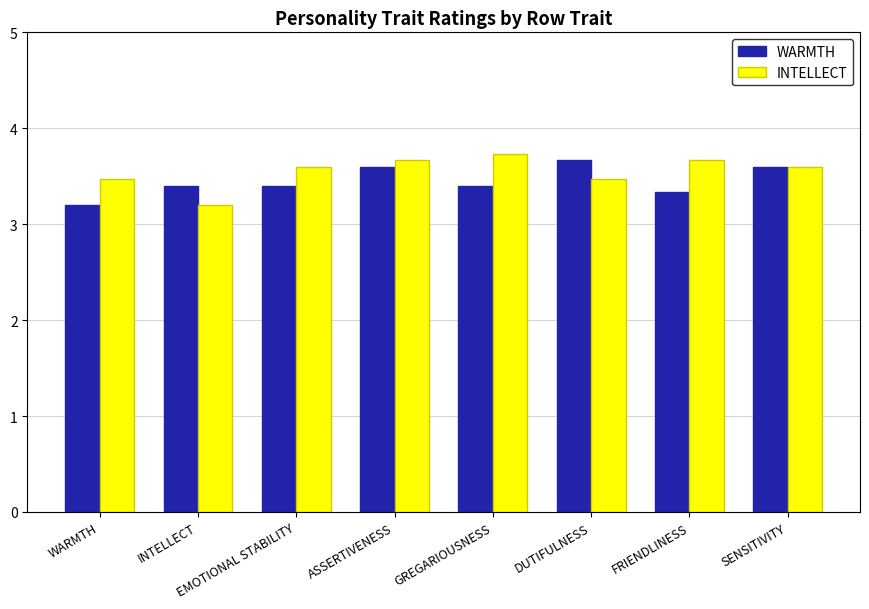

Which series has the largest total across all categories?

INTELLECT